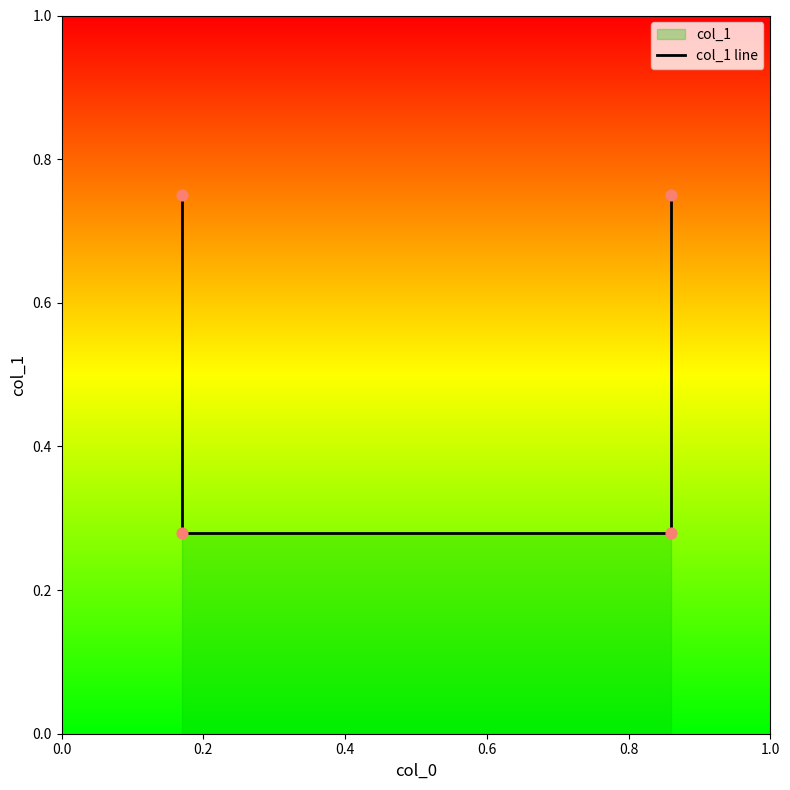

Which has a higher value, 0.6 or 0.4?

0.6